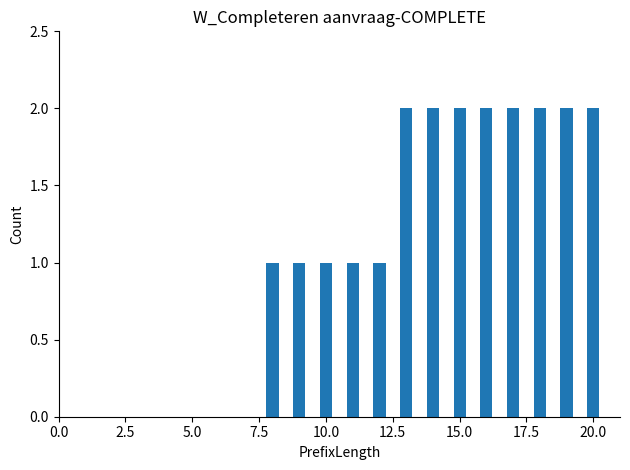

What is the greatest value displayed?

2